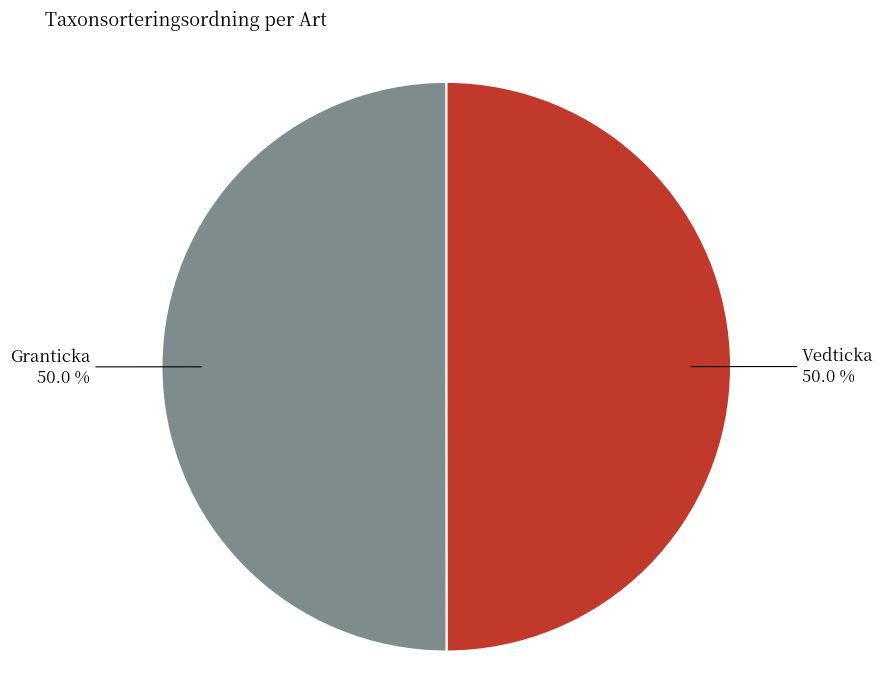

Combined, what portion of the pie is Vedticka 50.0 % and Granticka 50.0 %?

100.0%